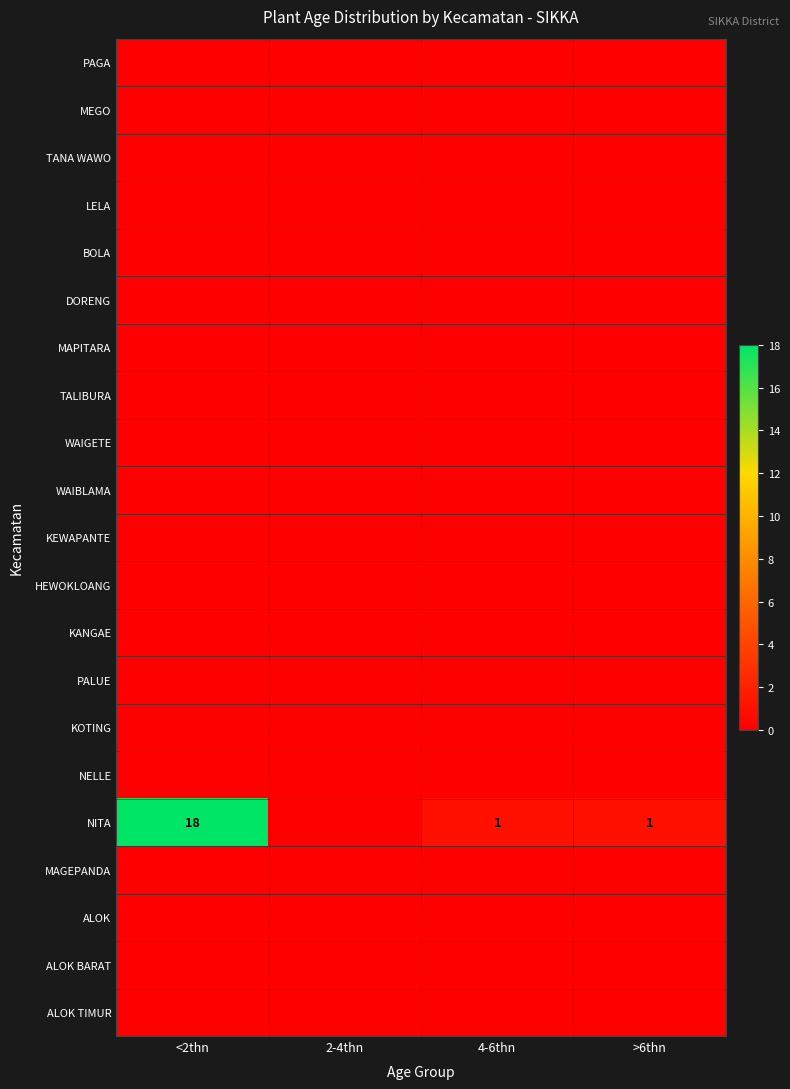

At which label is MAGEPANDA closest to 0?

<2thn